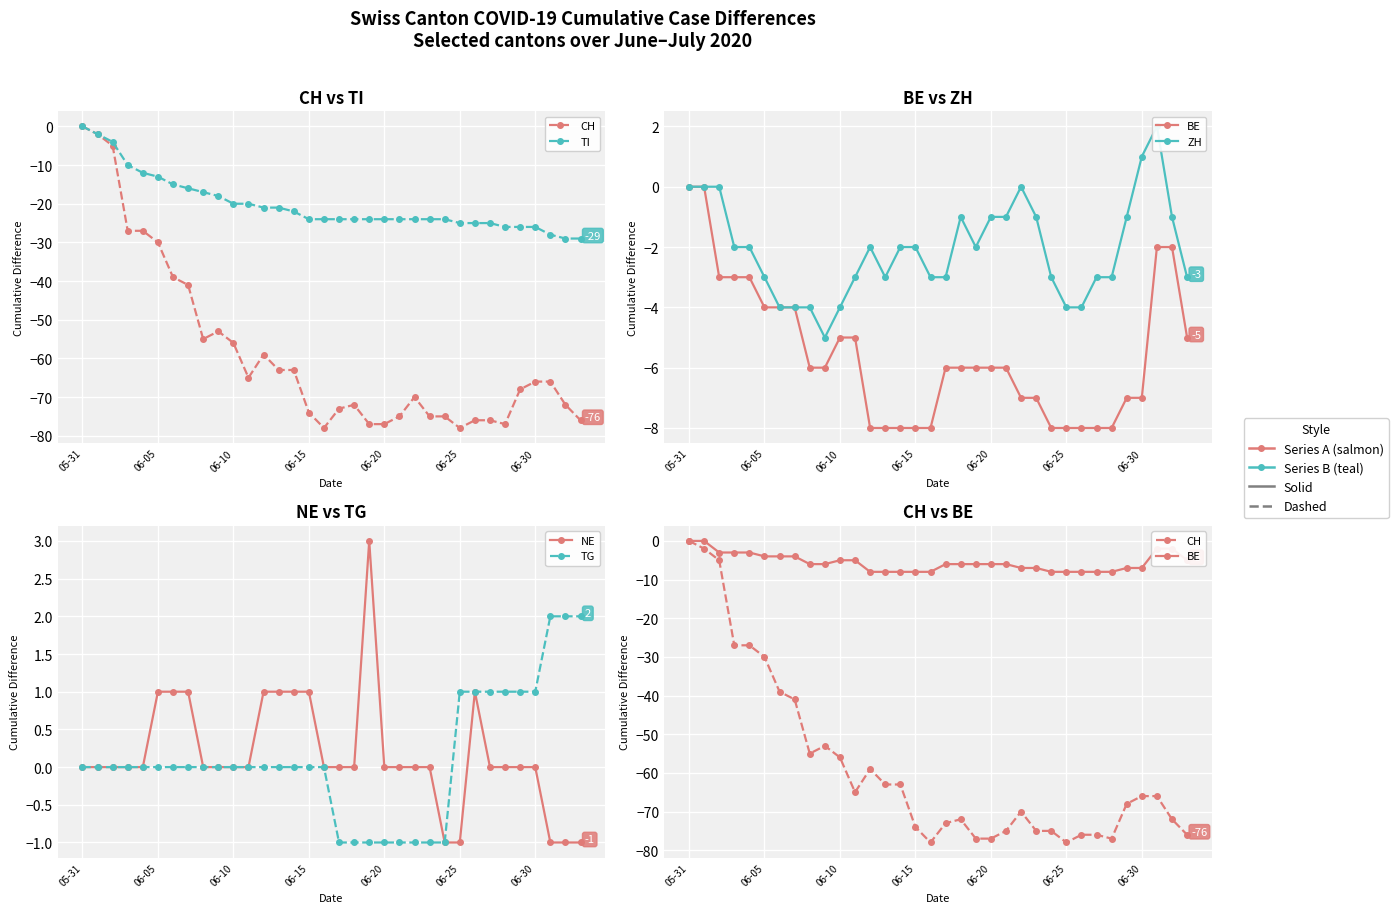

The value of ZH at 06-15 is -3. True or false?

False